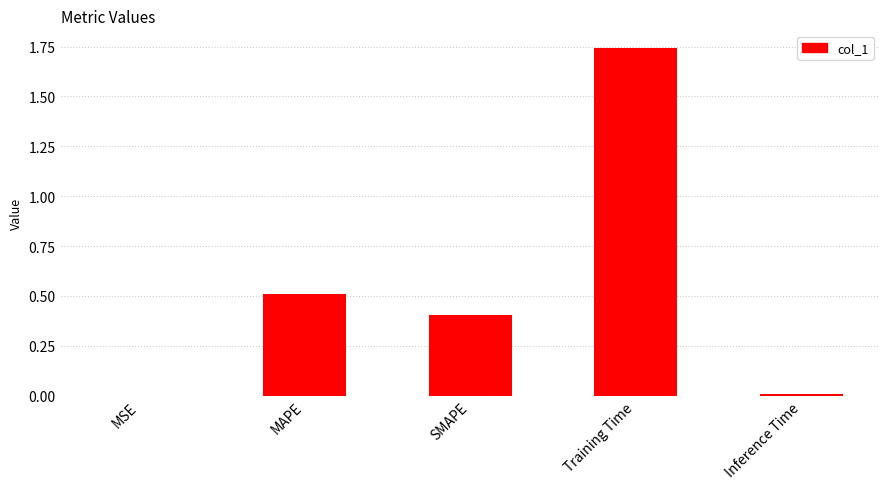

What is the change in value from MAPE to Training Time?

+1.2